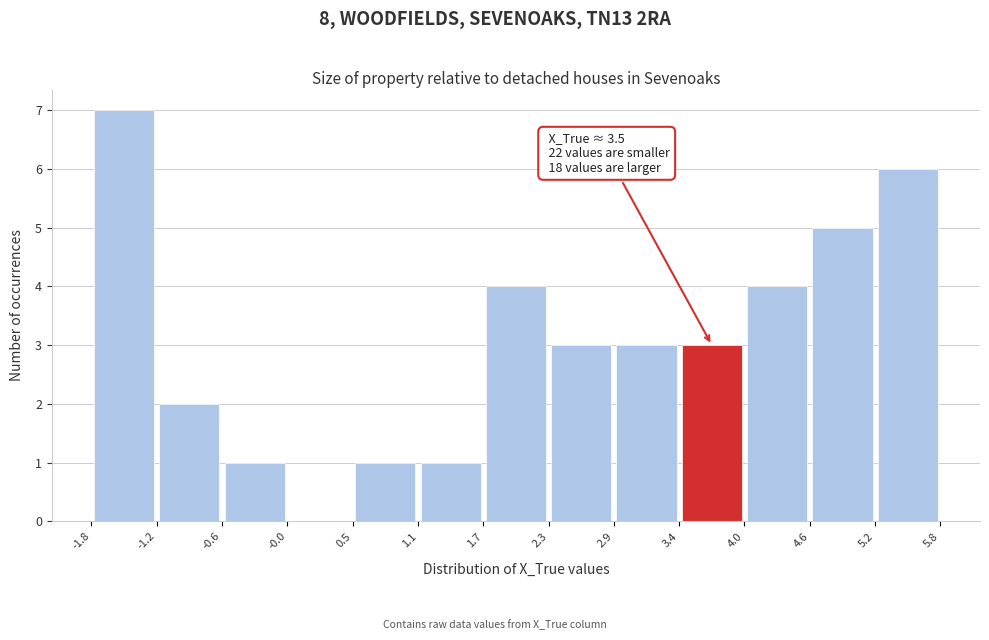

Which range on the x-axis has the tallest bar?

-1.8 to -1.2